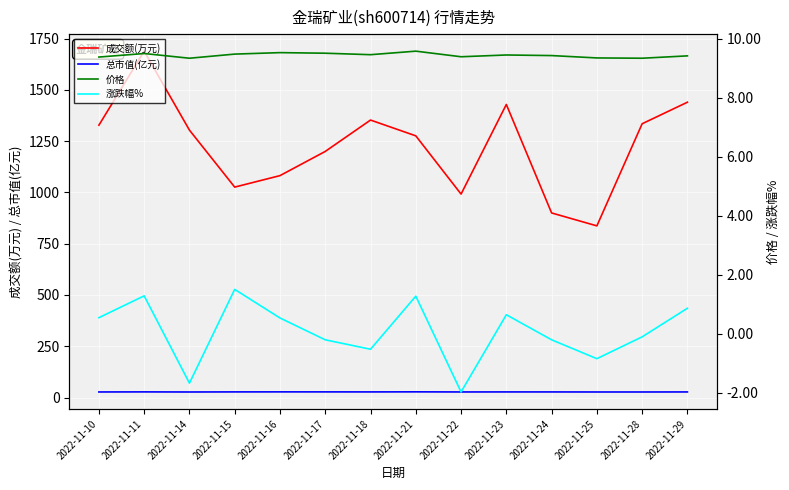

Rank the series at 2022-11-22 from lowest to highest value.

涨跌幅%, 价格, 总市值(亿元), 成交额(万元)